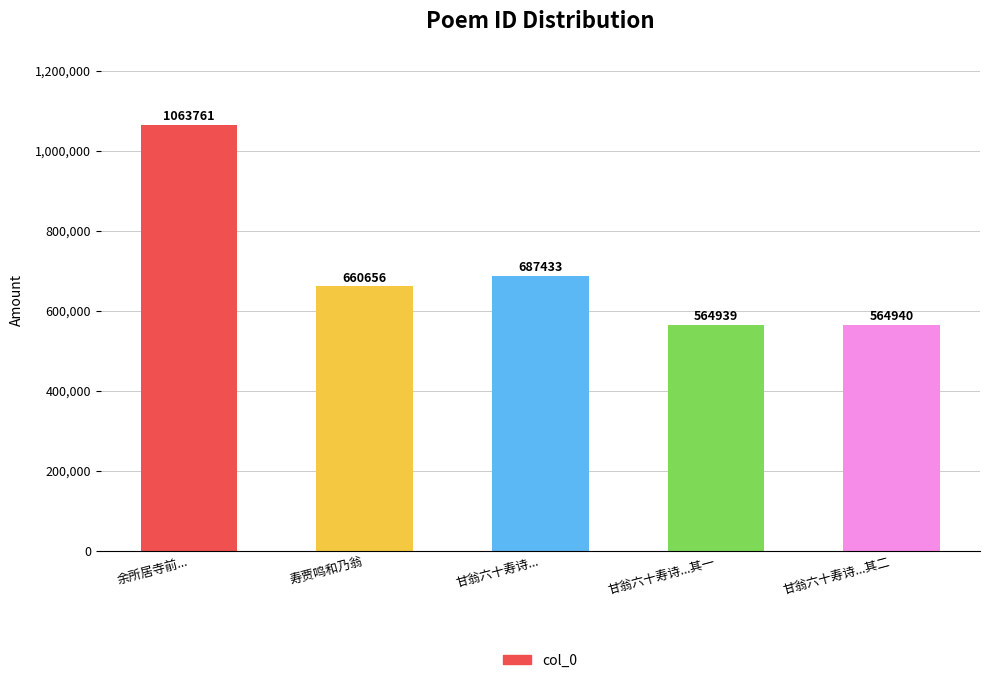

Reading left to right, extract all data points from this chart.

1063761	660656	687433	564939	564940